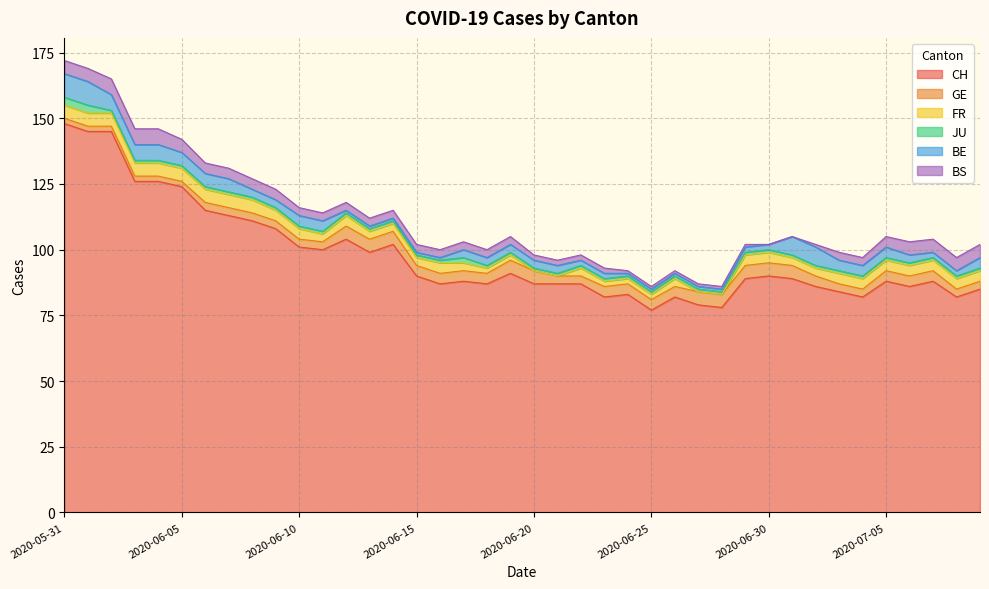

At 2020-06-17, list the series in order from smallest to largest.

JU, FR, BE, BS, GE, CH